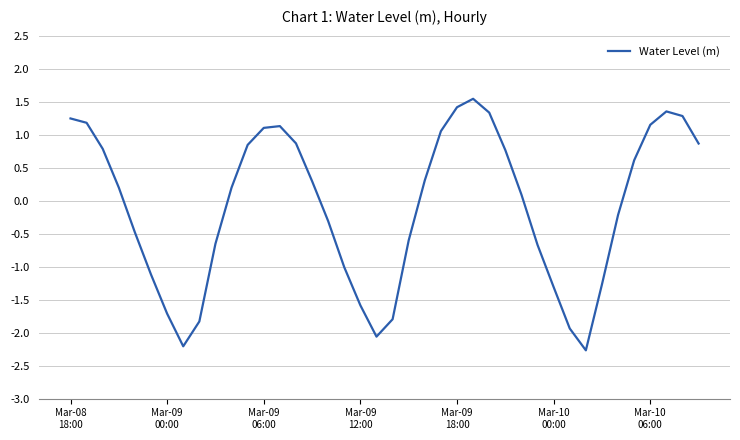

What is the maximum value shown in the chart?

1.5